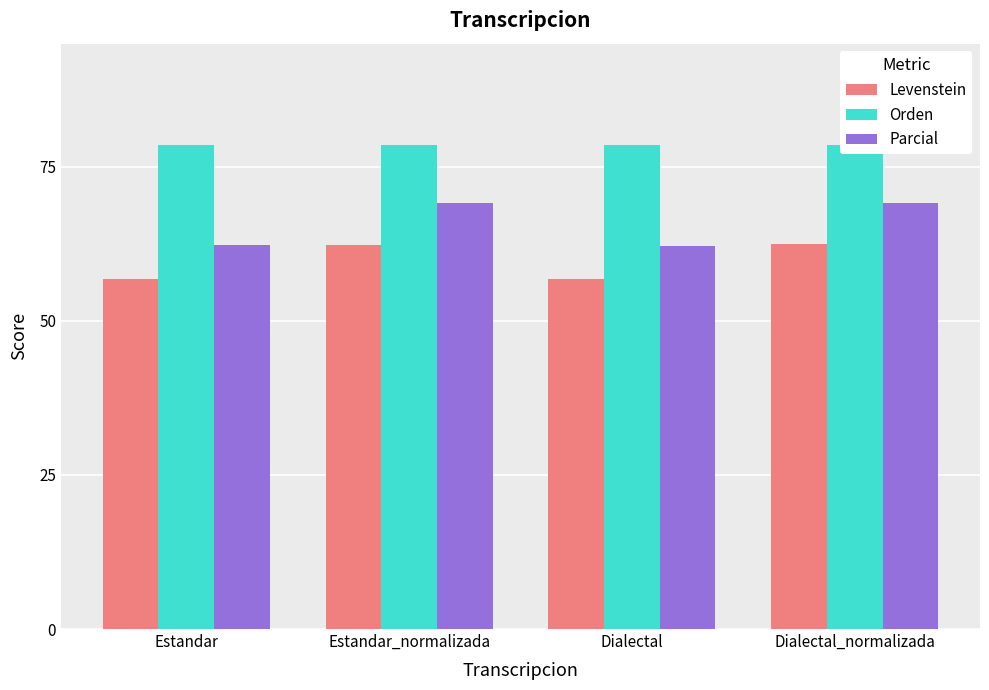

What is the smallest value displayed?

56.7